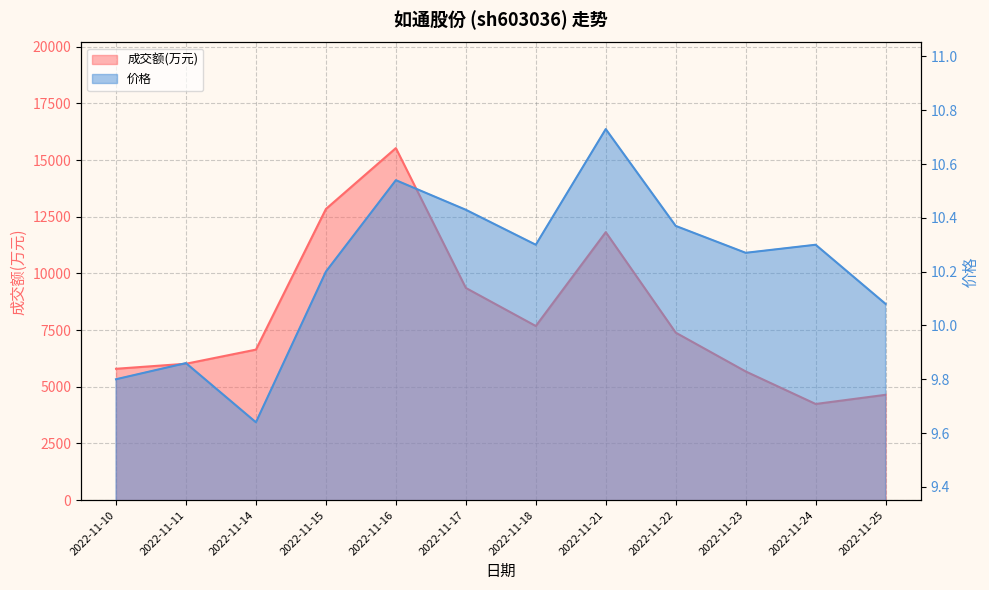

Does the chart display data point markers on the line(s)?

No